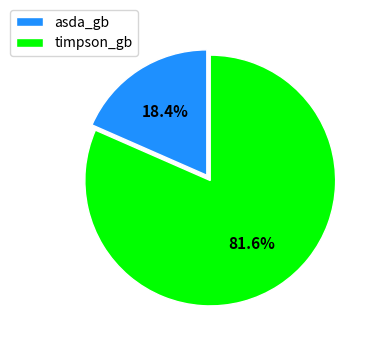

What percentage is the asda_gb slice, to the nearest percent?

18%